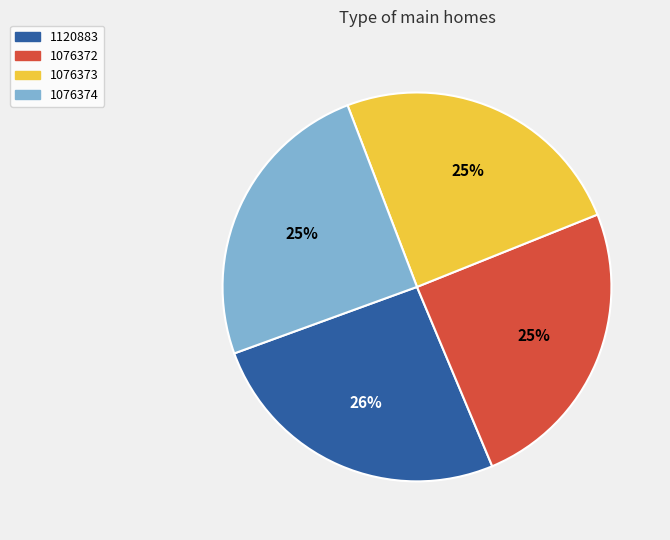

Is it true that 1076372 is 25% of the pie?

True